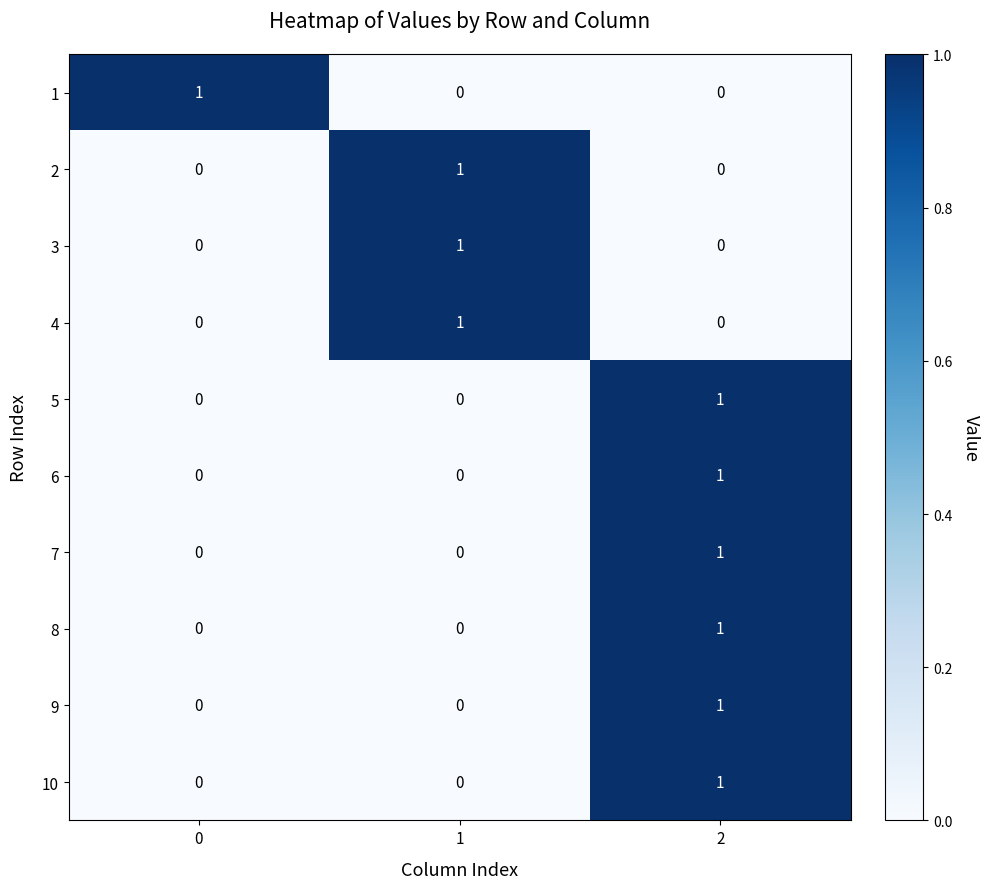

The value of 1 at 0 is 1. True or false?

True